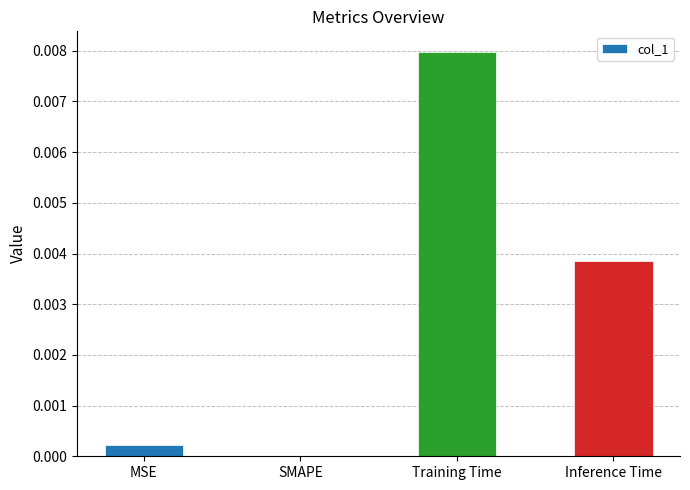

True or false: the data shows 0.0 at SMAPE.

True